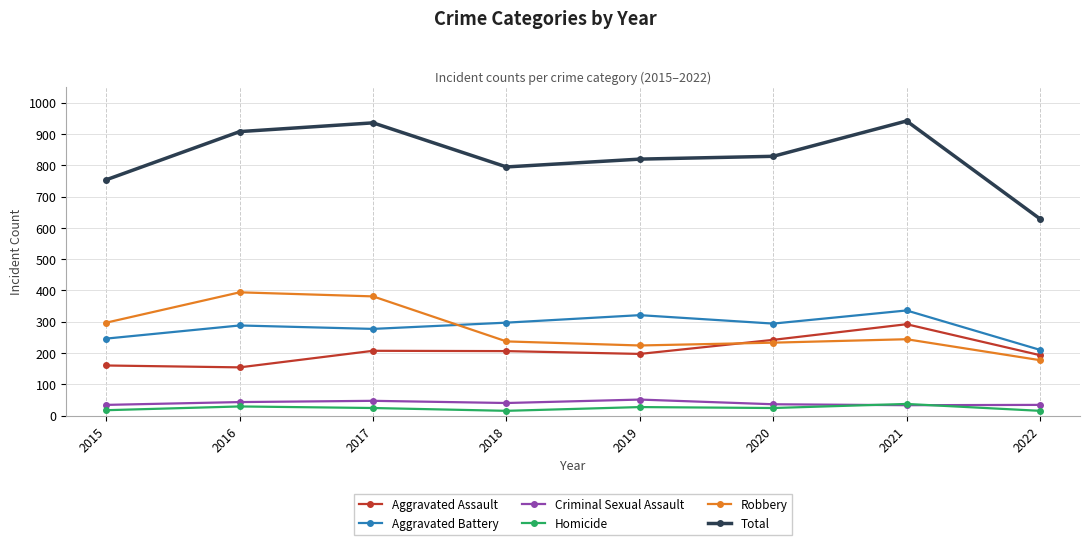

Count the number of data series in this chart.

6